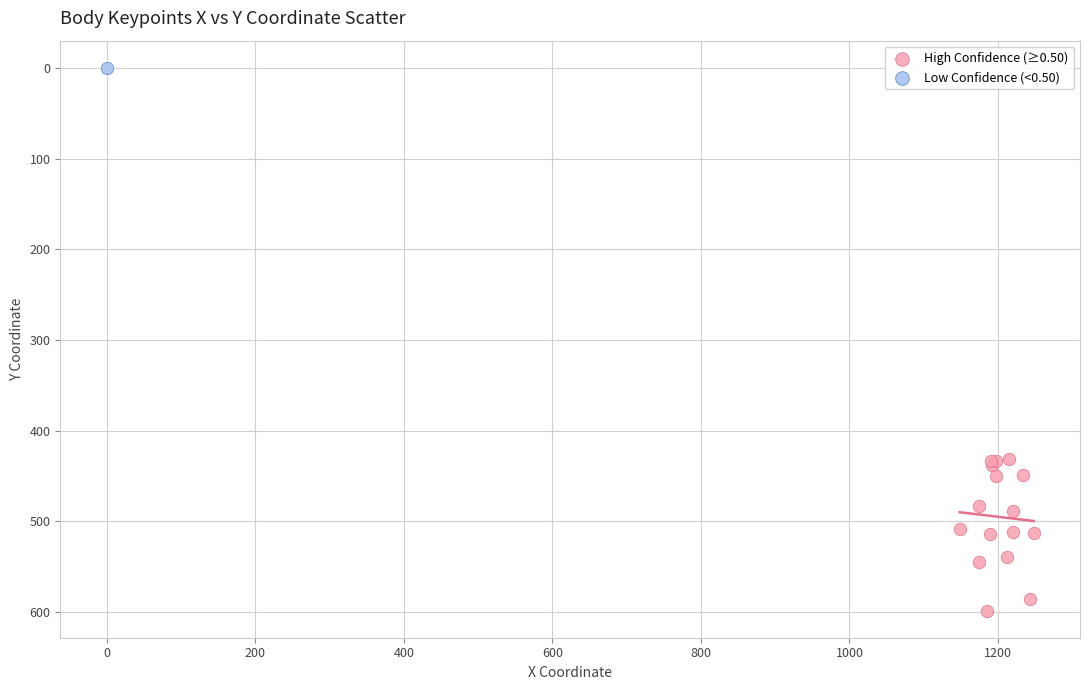

What are all the series names shown in the legend?

High Confidence (≥0.50), Low Confidence (<0.50)